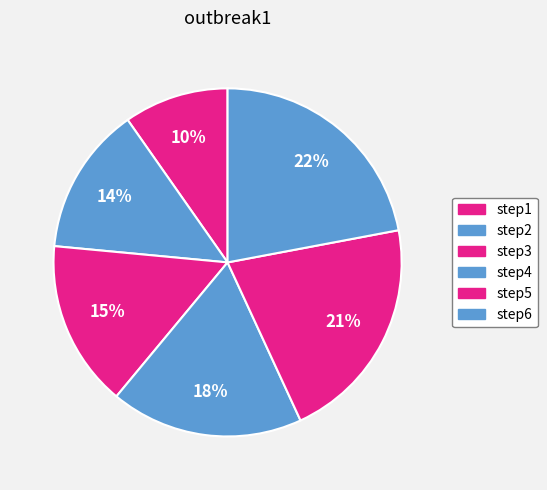

To the nearest percent, what is the difference between the largest and smallest slice percentages?

12%